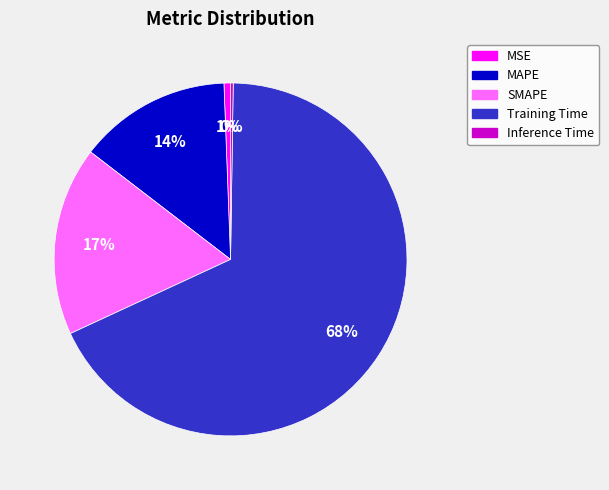

Does MAPE account for over 50% of the chart?

No